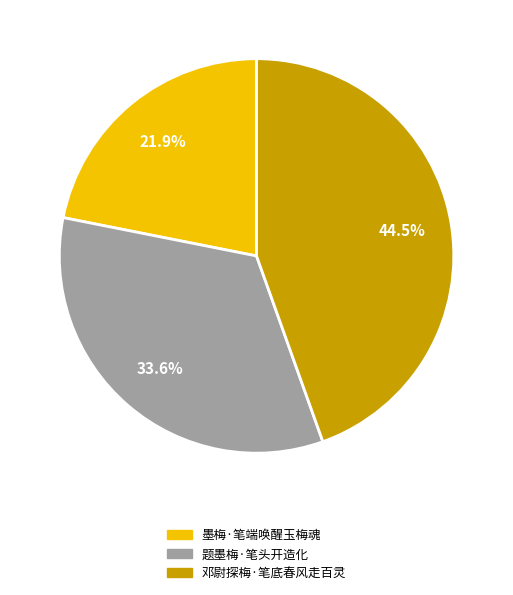

Which has a higher value, 题墨梅·笔头开造化 or 邓尉探梅·笔底春风走百灵?

邓尉探梅·笔底春风走百灵